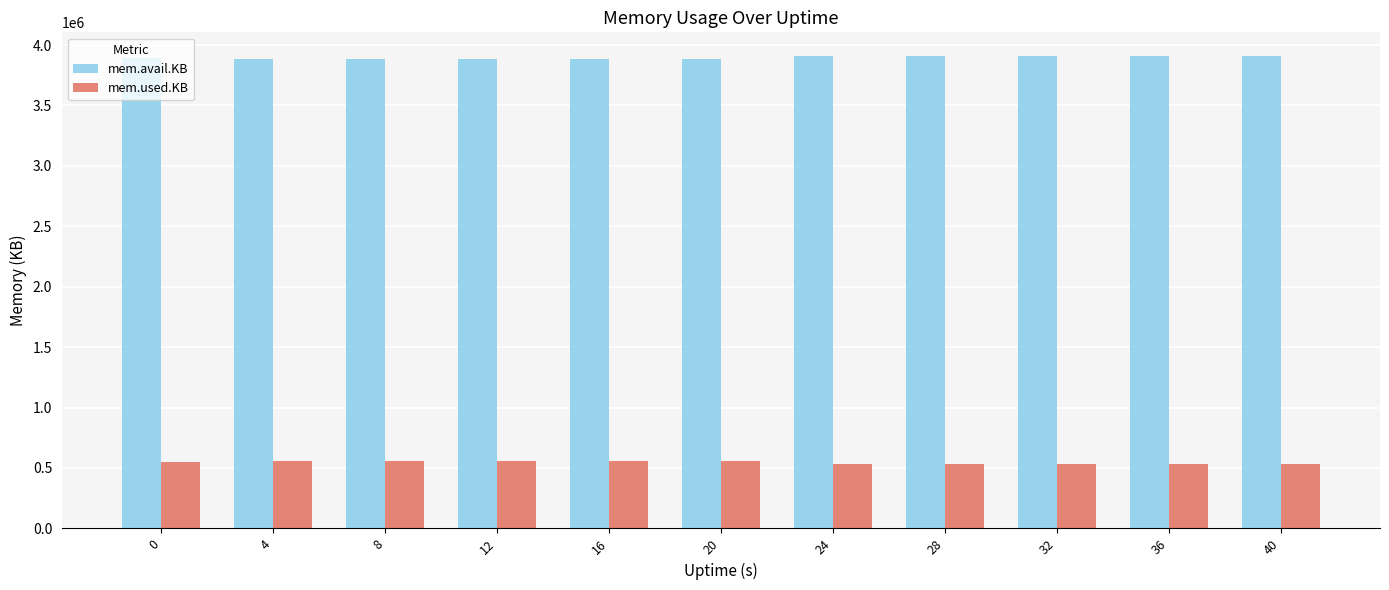

Is the value of mem.used.KB at 8 greater than the value of mem.avail.KB at 4?

No